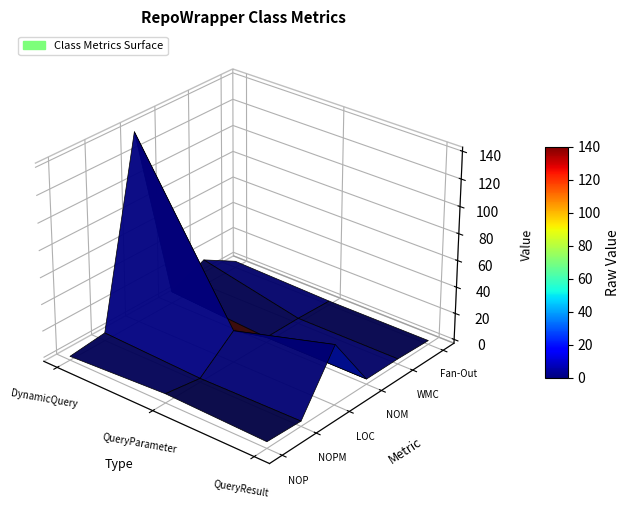

Reading left to right, transcribe all the data shown in this chart.

NOP: DynamicQuery=0	QueryParameter=4	QueryResult=2
NOPM: DynamicQuery=3	QueryParameter=0	QueryResult=1
LOC: DynamicQuery=140	QueryParameter=21	QueryResult=42
NOM: DynamicQuery=6	QueryParameter=1	QueryResult=1
WMC: DynamicQuery=17	QueryParameter=1	QueryResult=1
Fan-Out: DynamicQuery=2	QueryParameter=0	QueryResult=0